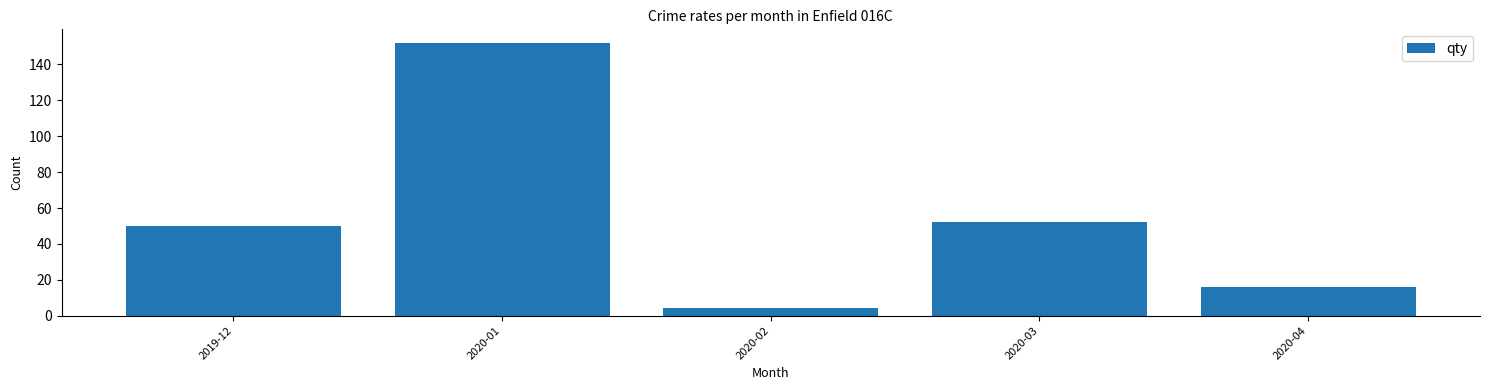

What is the label of the 1st bar from the left?

2019-12